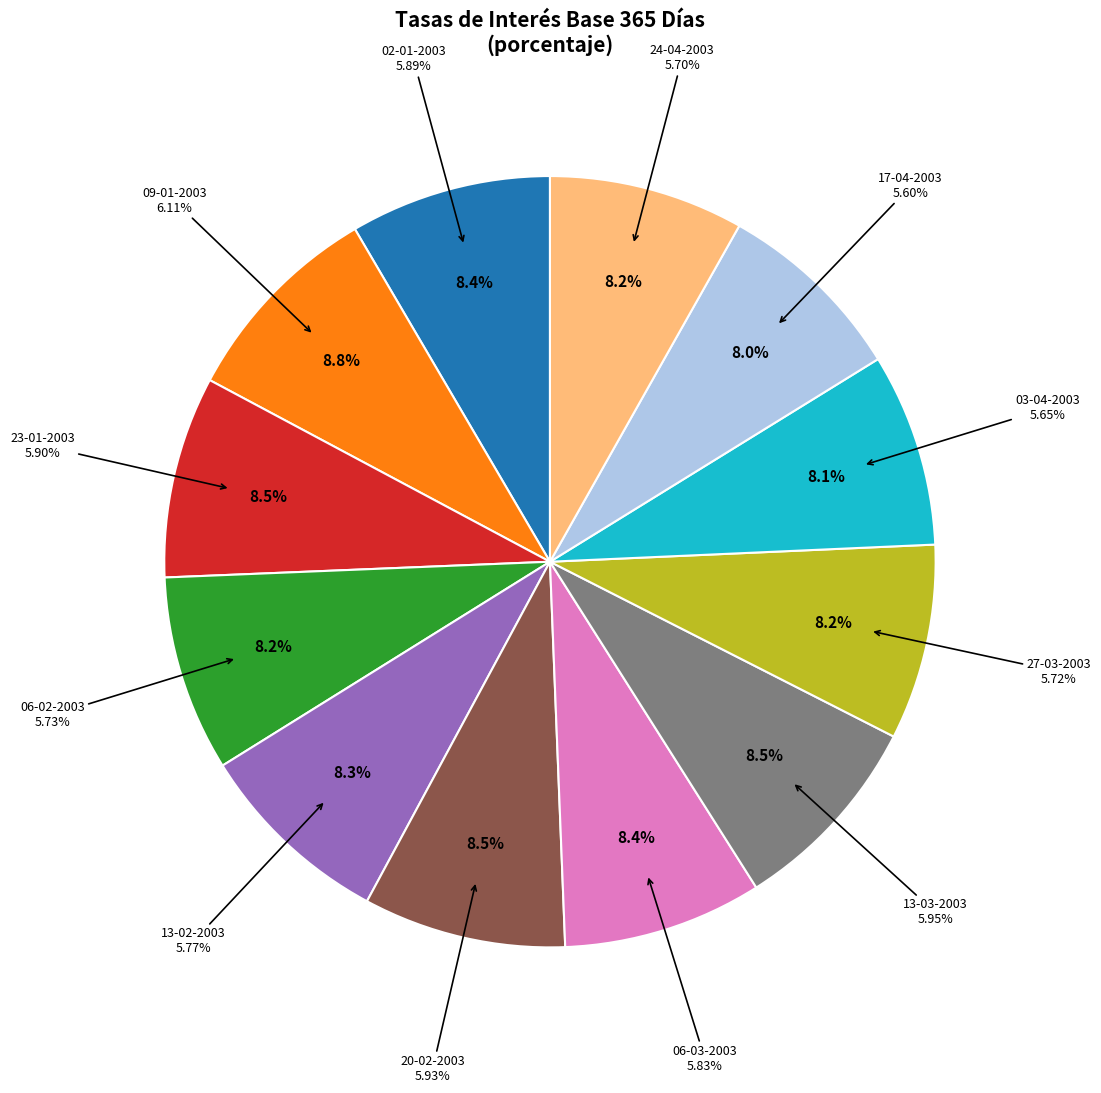

Is it true that 13-03-2003 is 9% of the pie?

True